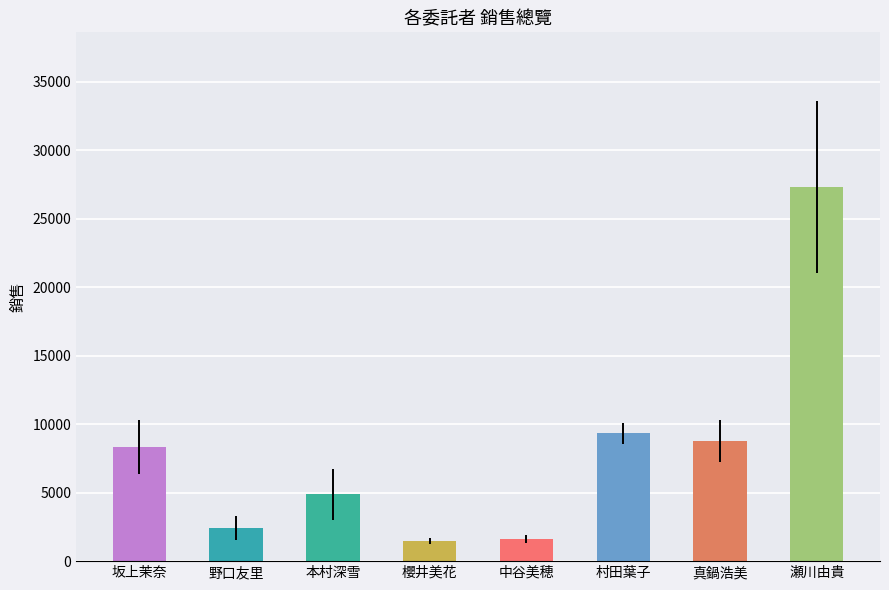

Does the chart contain stacked bars?

No